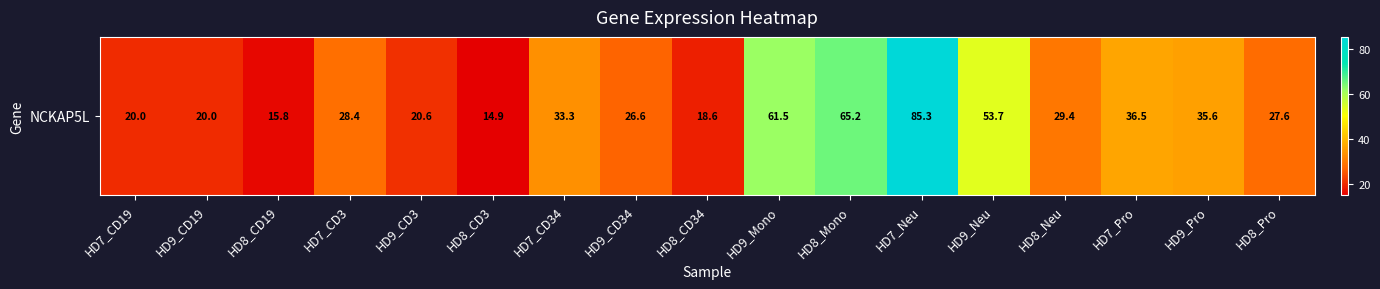

Count the number of data series in this chart.

1